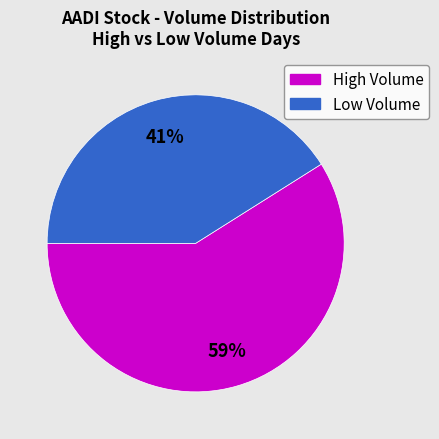

Count the number of slices in the pie.

2